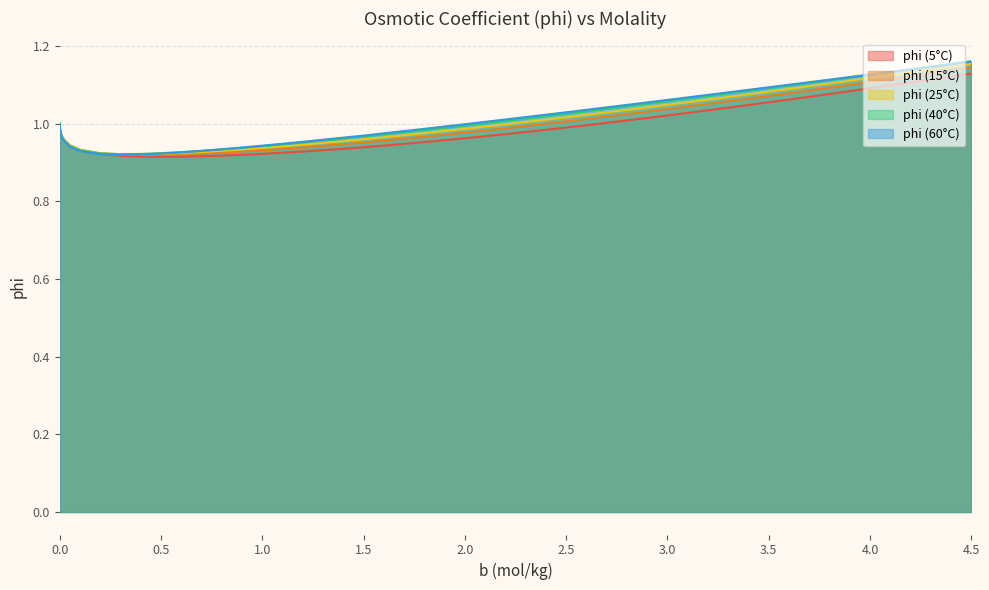

The value of phi (25°C) at 4.4 is 1.1. True or false?

True